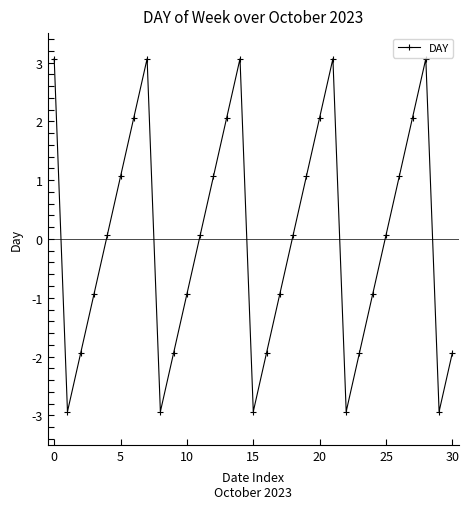

What is the maximum value shown in the chart?

3.1